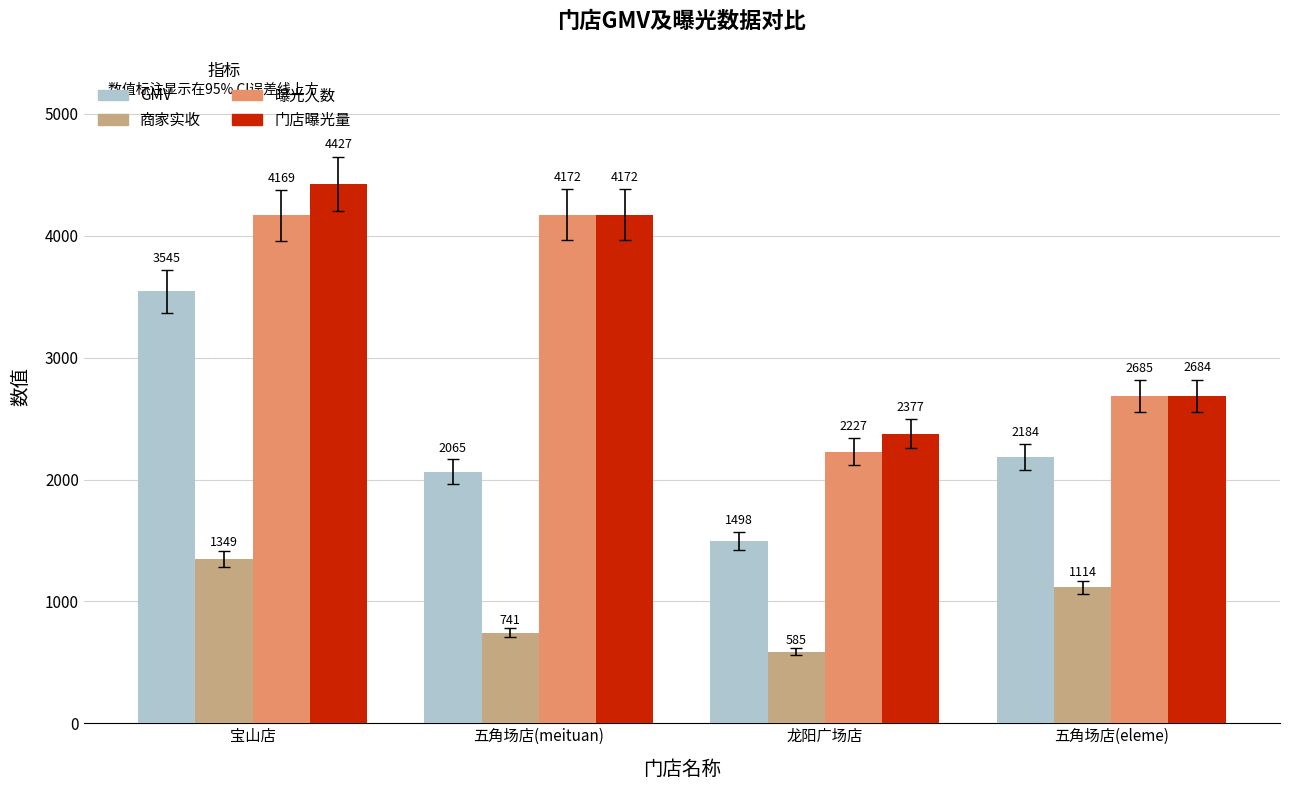

What are all the series names shown in the legend?

GMV, 商家实收, 曝光人数, 门店曝光量